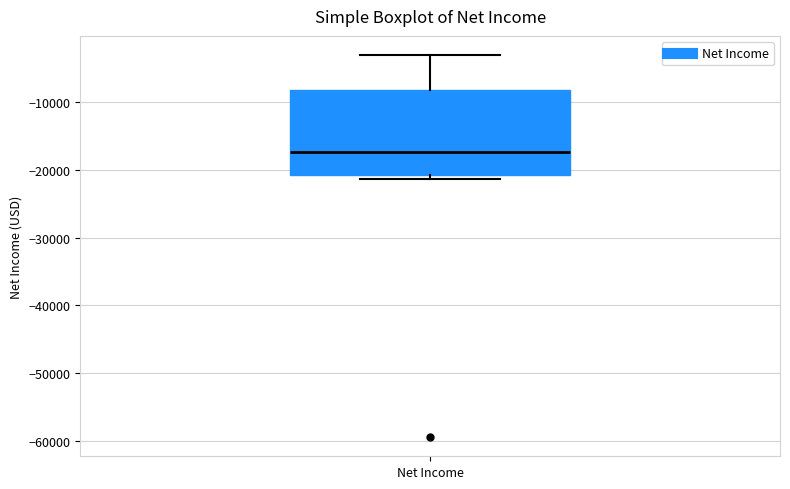

Transcribe this box plot: give where the median line is, the range the box spans, and where the two whiskers end, as read against the y-axis. The values are not printed on the chart, so give them approximately, as read against the axis.

median -17000, box -21000 to -8000, whiskers -21000 (just below the box's lower edge) to -3000